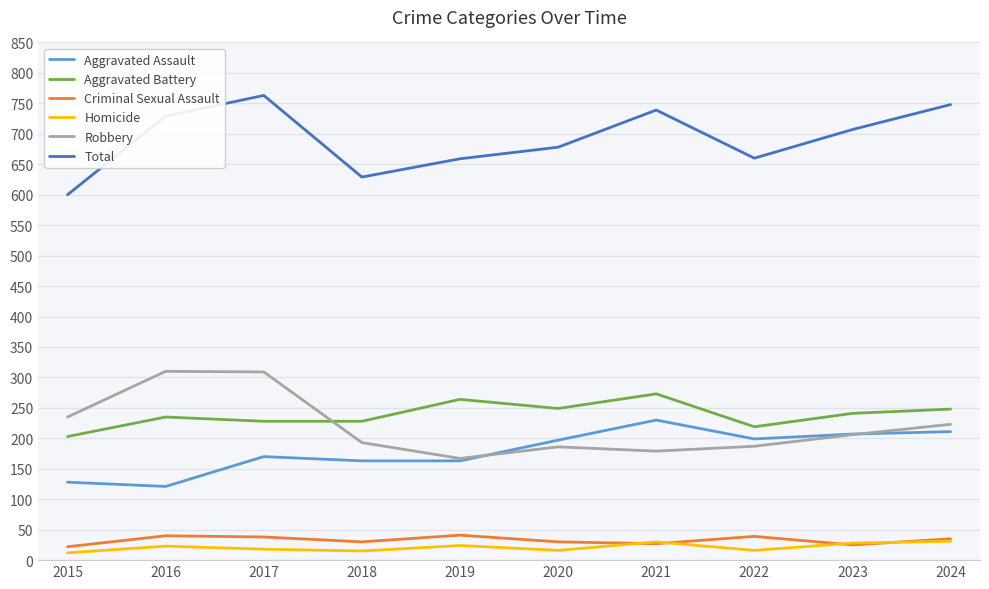

What is the difference between the Aggravated Assault values at 2024 and 2020?

14